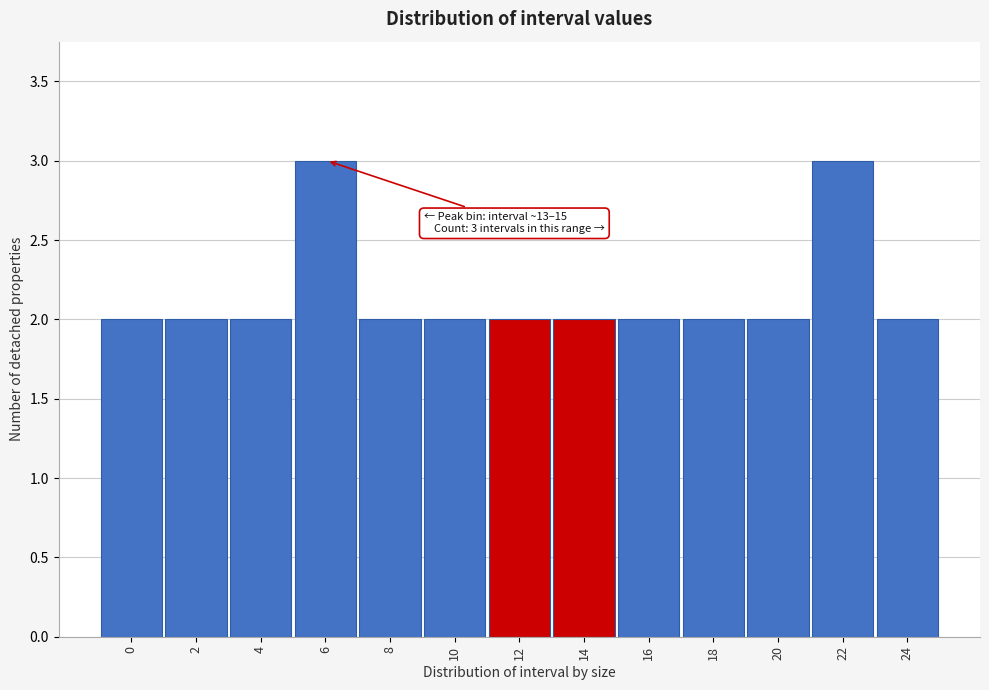

Reading left to right, list all the values displayed in this chart.

0=2	2=2	4=2	6=3	8=2	10=2	12=2	14=2	16=2	18=2	20=2	22=3	24=2